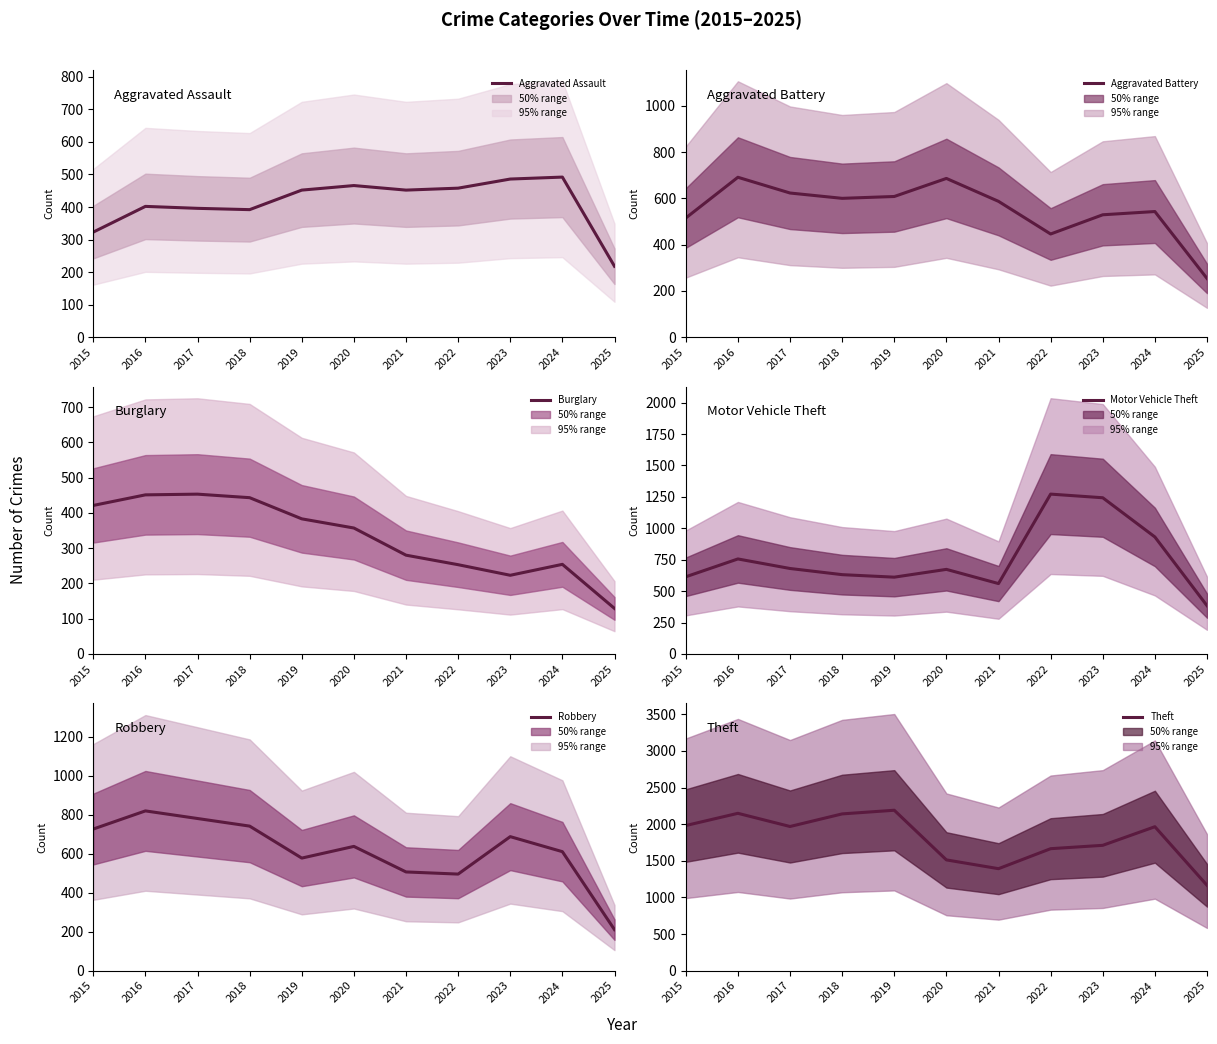

At how many categories does at least one series exceed 2029?

3